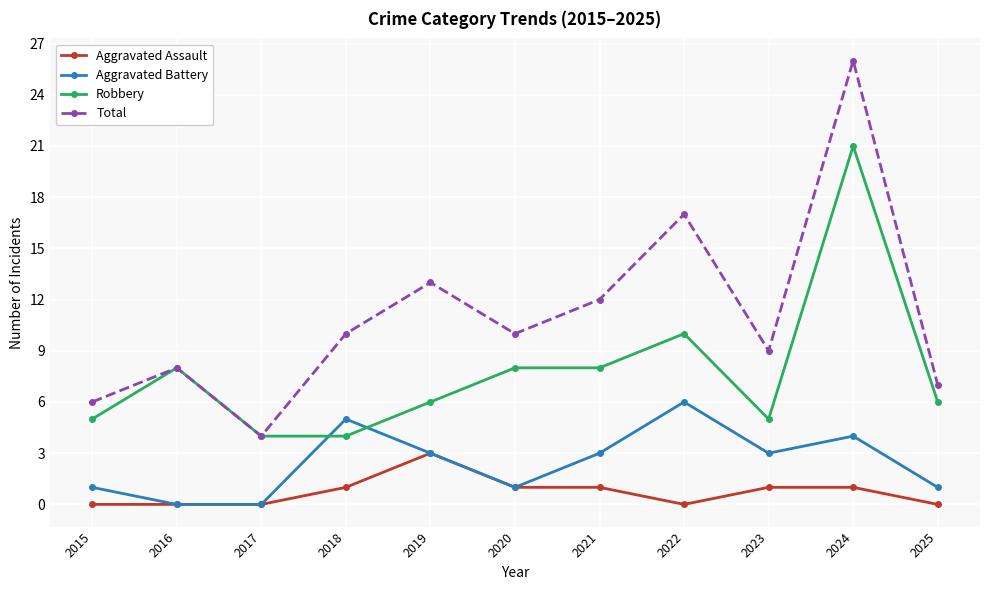

Which category has the highest value across all series?

2024